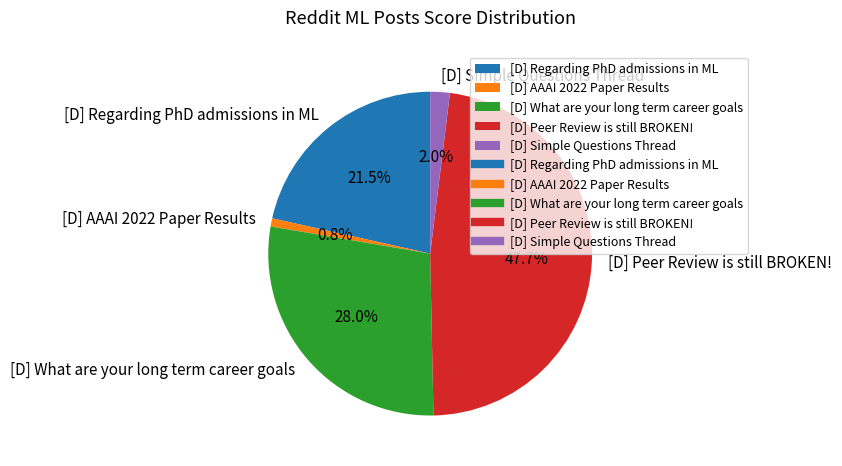

What percentage is NOT represented by [D] Simple Questions Thread?

98.0%